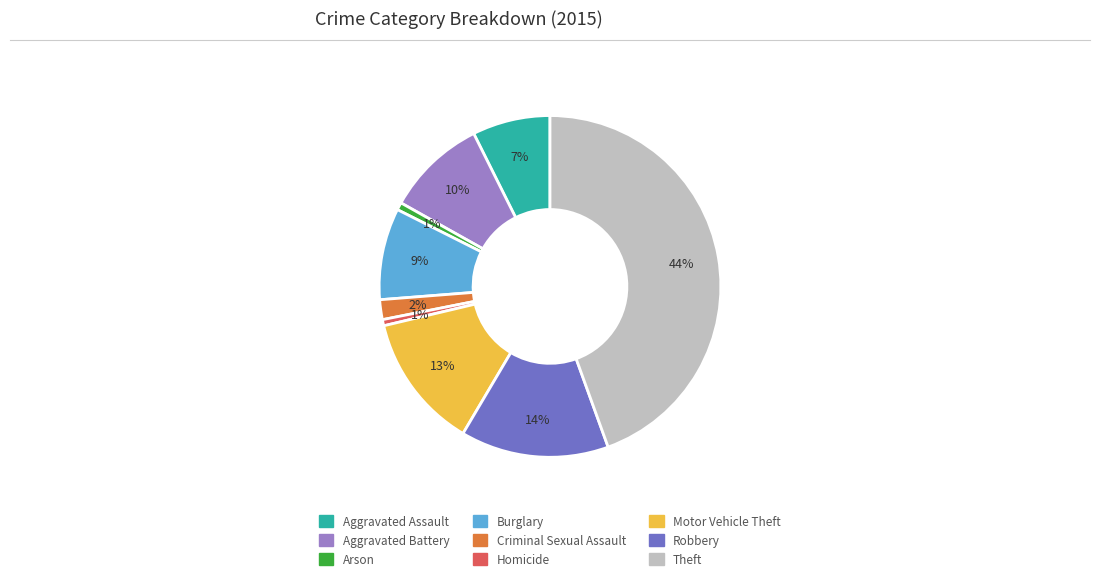

Does Criminal Sexual Assault represent more than half of the total?

No